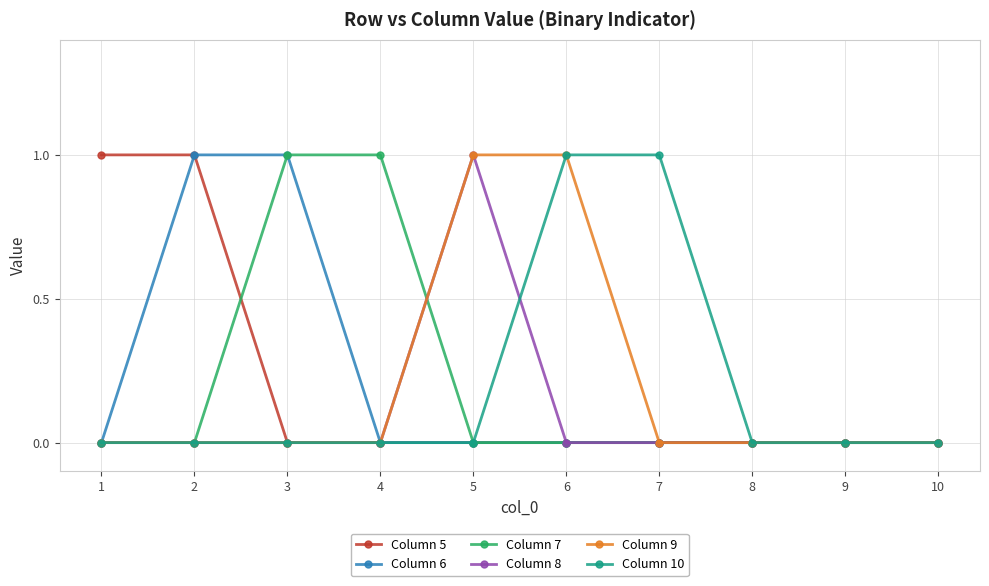

What is the value of the Column 10 point at the 6th from the left?

1